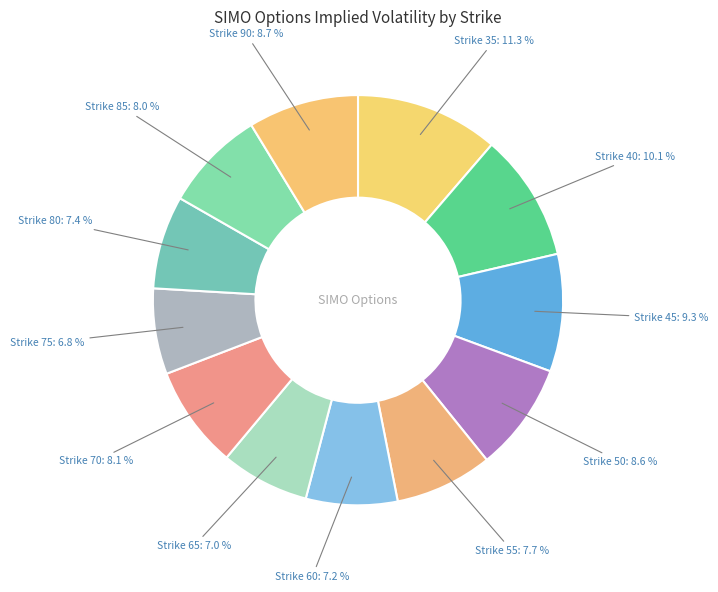

What percentage is the Strike 40 slice, to the nearest percent?

10%